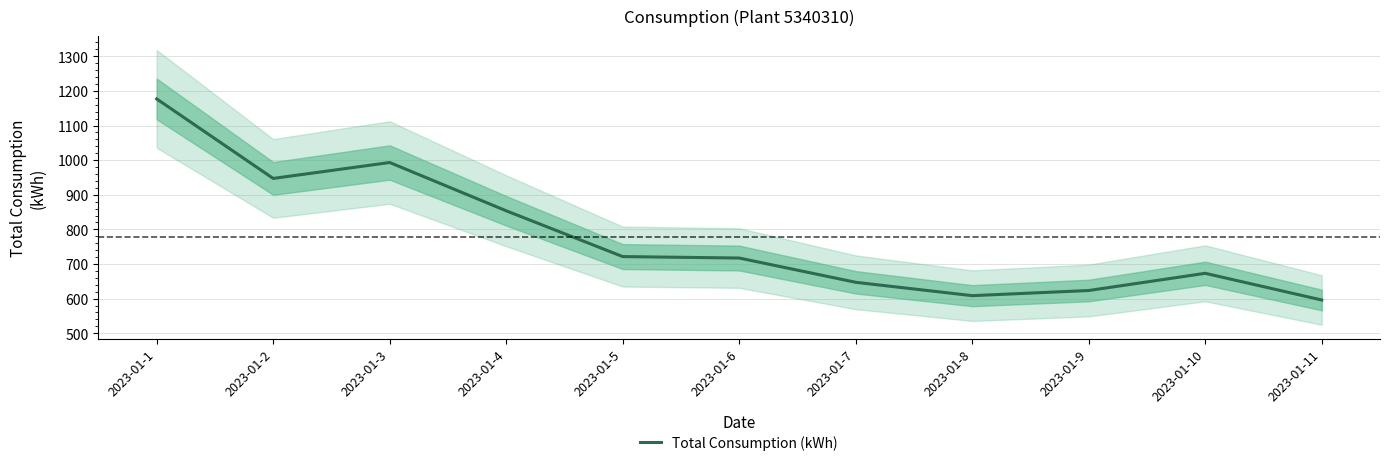

Reading left to right, extract all data points from this chart.

2023-01-1=1176.8	2023-01-2=947.2	2023-01-3=993.2	2023-01-4=853.8	2023-01-5=721.5	2023-01-6=717.3	2023-01-7=647.2	2023-01-8=608.6	2023-01-9=623.5	2023-01-10=673.2	2023-01-11=596.1